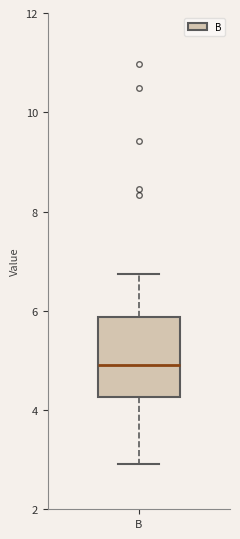

Where is the lower edge of the box for B on the y-axis? The values are not printed on the chart, so give them approximately, as read against the axis.

4.2